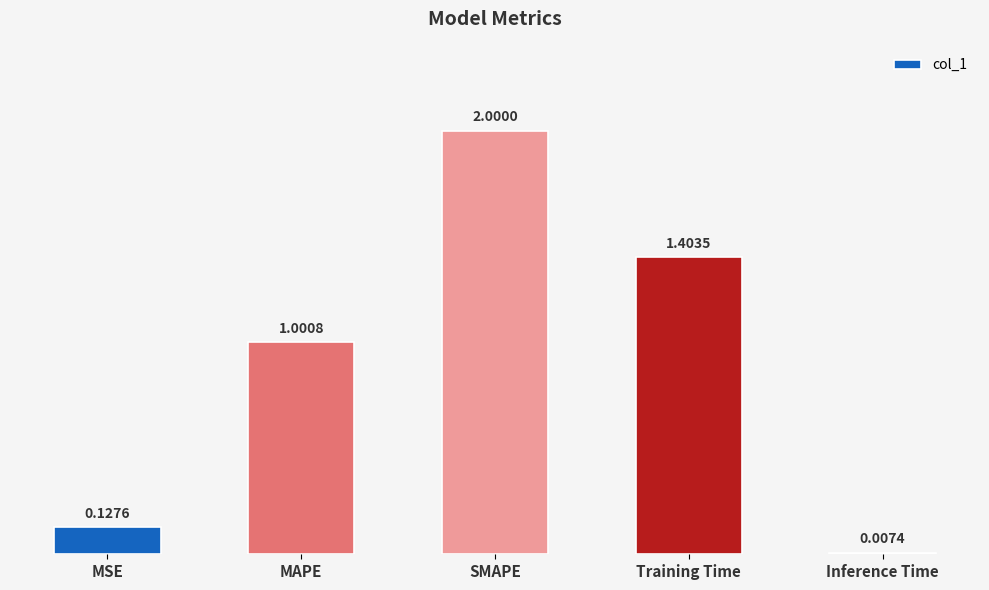

Approximately how many times larger is the value at Training Time compared to MAPE?

1.4